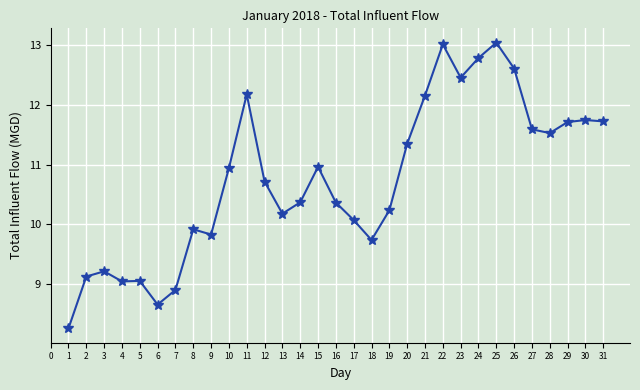

True or false: there are more than 2 points higher than both neighbors.

True